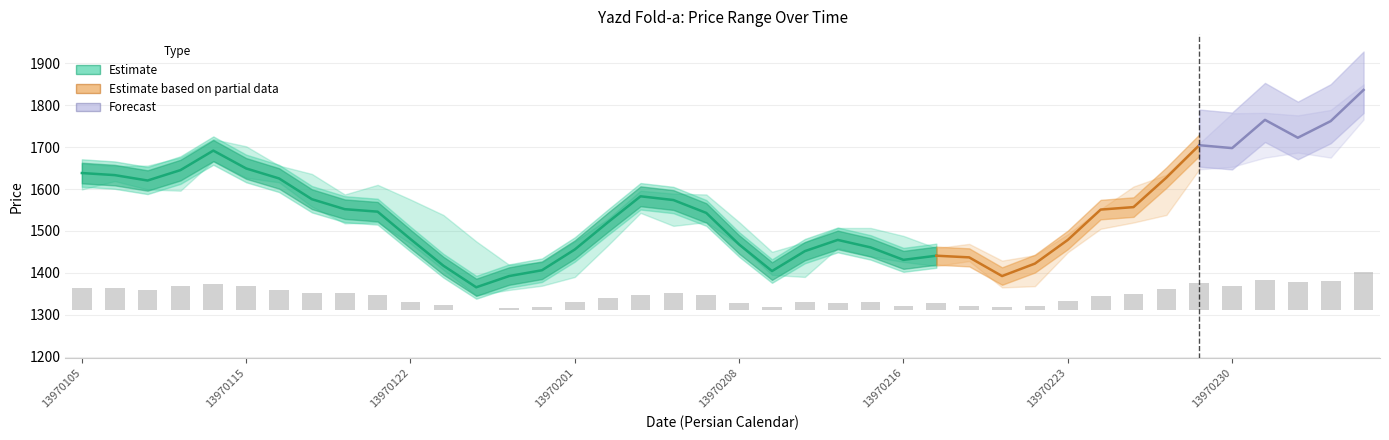

What is the approximate value at 13970208?

1467.5